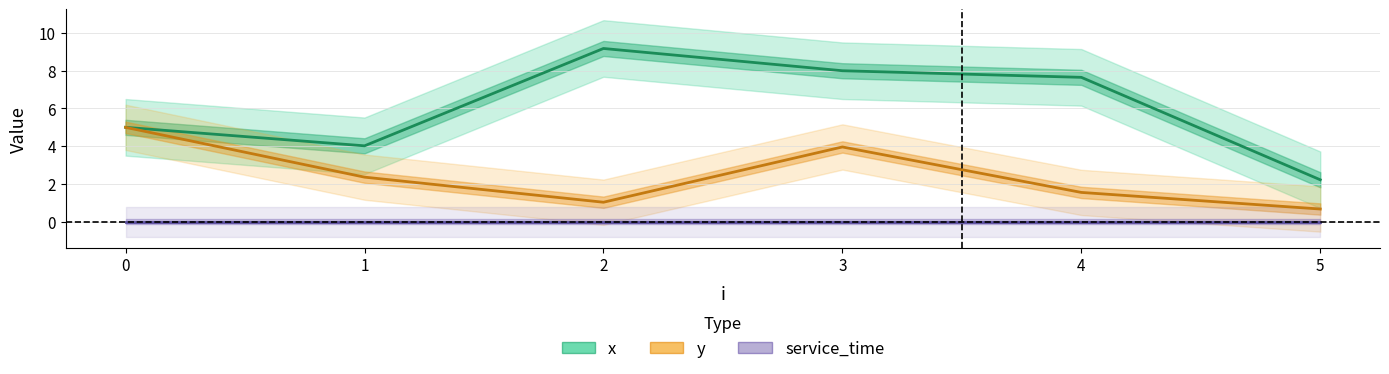

Read the y value at 1.

2.4